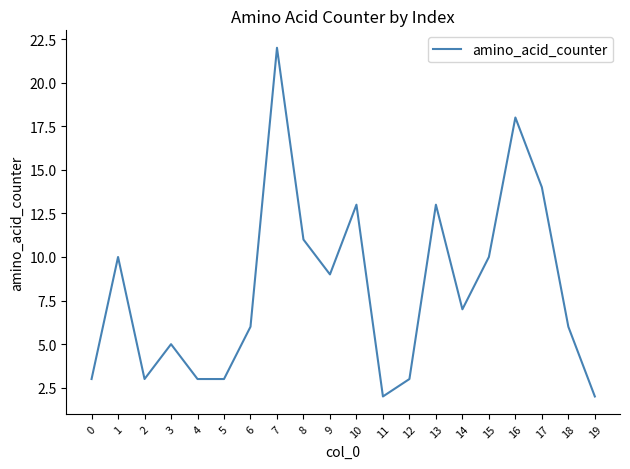

What is the difference between the second highest and second lowest values?

16